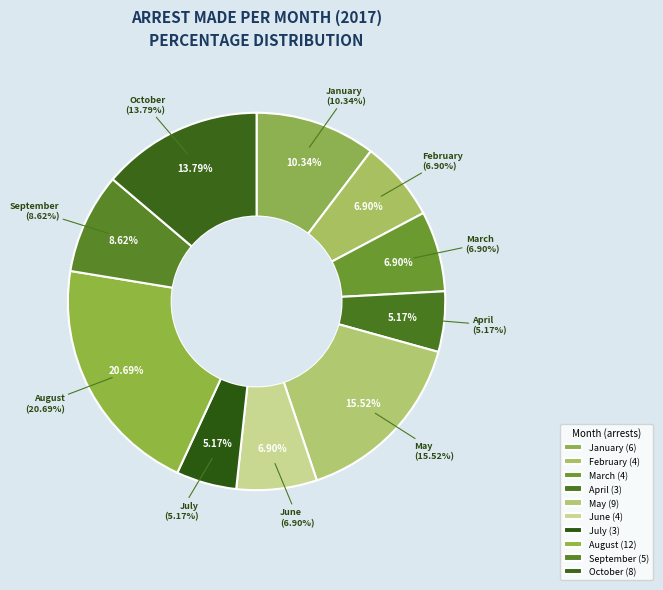

Which slice is the largest?

August